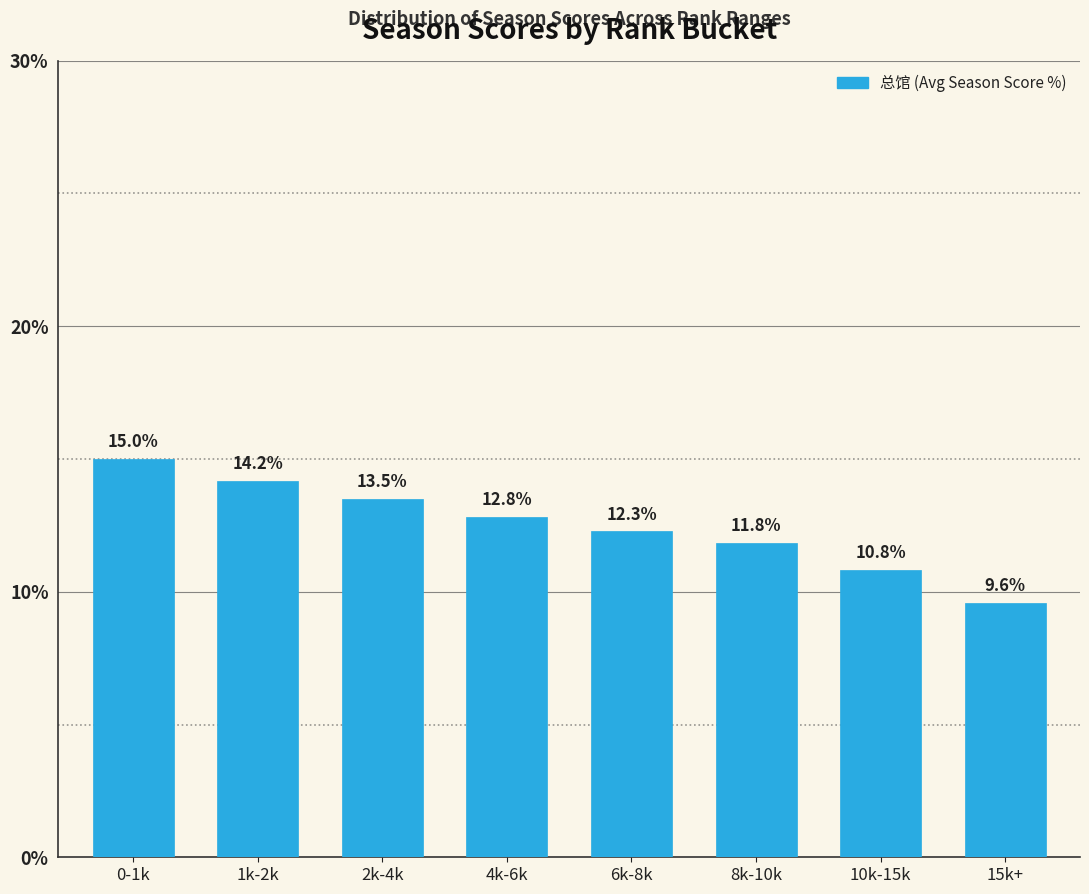

What is the difference between the maximum and second lowest values?

4.2